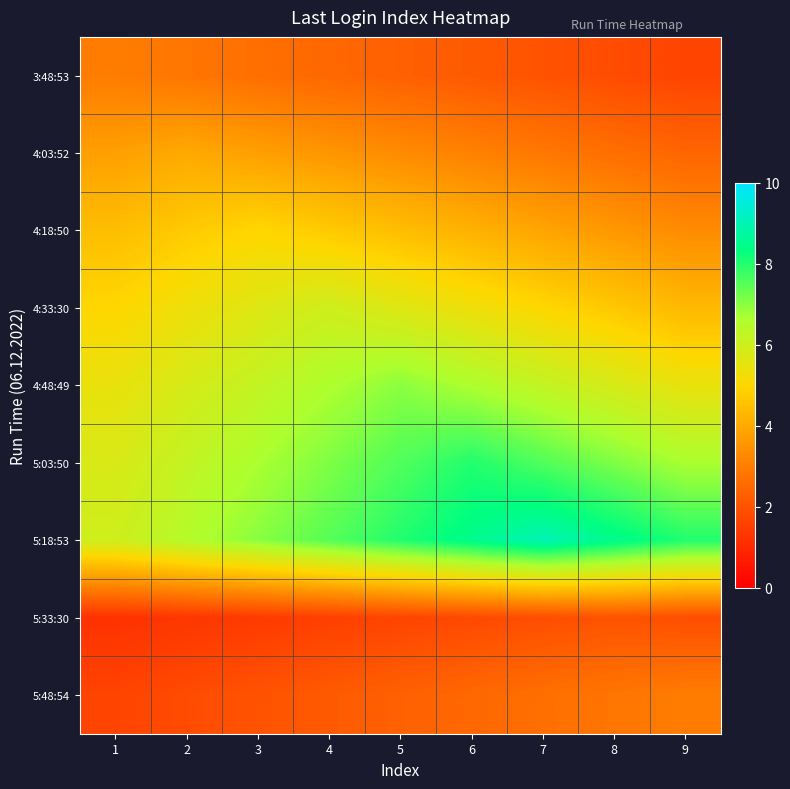

Reading left to right, list all the values displayed in this chart.

3:48:53: 1=3.0	2=2.8	3=2.7	4=2.5	5=2.3	6=2.2	7=2.0	8=1.8	9=1.7
4:03:52: 1=3.8	2=4.0	3=3.8	4=3.6	5=3.3	6=3.1	7=2.9	8=2.7	9=2.4
4:18:50: 1=4.4	2=4.7	3=5.0	4=4.7	5=4.4	6=4.2	7=3.9	8=3.6	9=3.3
4:33:30: 1=5.0	2=5.3	3=5.7	4=6.0	5=5.7	6=5.3	7=5.0	8=4.7	9=4.3
4:48:49: 1=5.4	2=5.8	3=6.2	4=6.6	5=7.0	6=6.6	7=6.2	8=5.8	9=5.4
5:03:50: 1=5.8	2=6.2	3=6.7	4=7.1	5=7.6	6=8.0	7=7.6	8=7.1	9=6.7
5:18:53: 1=6.0	2=6.5	3=7.0	4=7.5	5=8.0	6=8.5	7=9.0	8=8.5	9=8.0
5:33:30: 1=1.2	2=1.3	3=1.4	4=1.6	5=1.7	6=1.8	7=1.9	8=2.0	9=1.9
5:48:54: 1=1.7	2=1.8	3=2.0	4=2.2	5=2.3	6=2.5	7=2.7	8=2.8	9=3.0